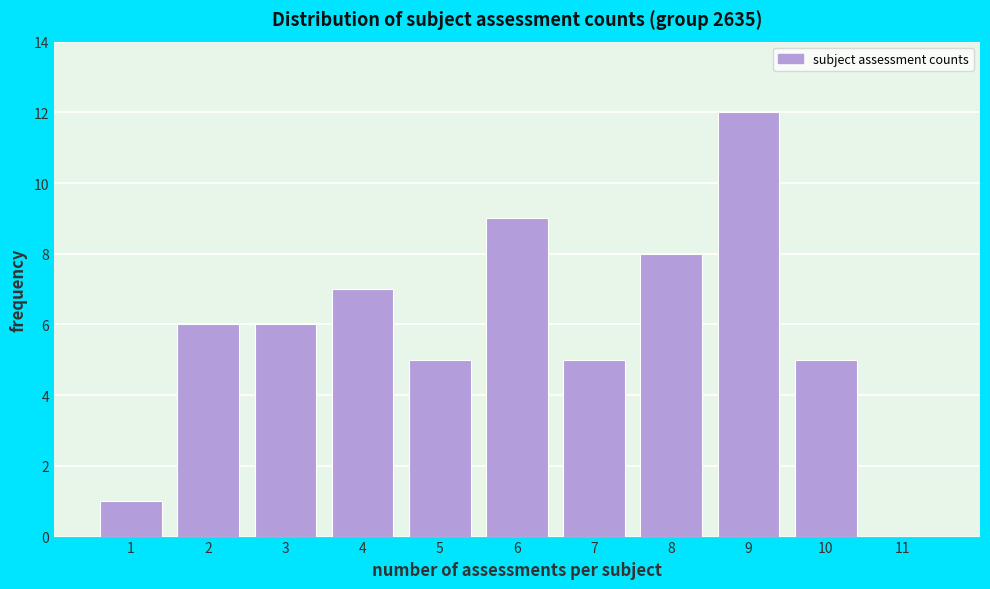

Reading left to right, list every bar in this chart as the range it spans on the x-axis followed by its height. The values are not printed on the chart, so give them approximately, as read against the axis.

0.5 to 1.5: 1
1.5 to 2.5: 6
2.5 to 3.5: 6
3.5 to 4.5: 7
4.5 to 5.5: 5
5.5 to 6.5: 9
6.5 to 7.5: 5
7.5 to 8.5: 8
8.5 to 9.5: 12
9.5 to 10.5: 5
10.5 to 11.5: 0